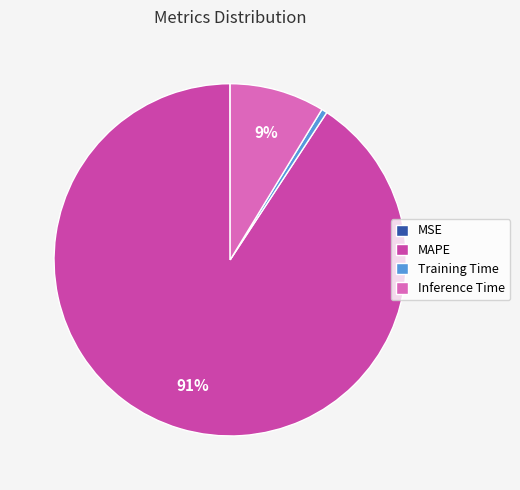

Which category has the biggest portion of the pie?

MAPE